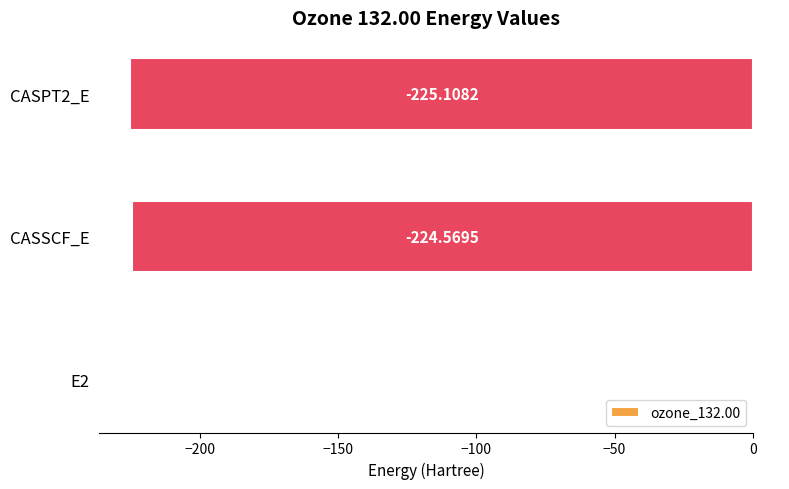

Which has a higher value, CASSCF_E or E2?

E2